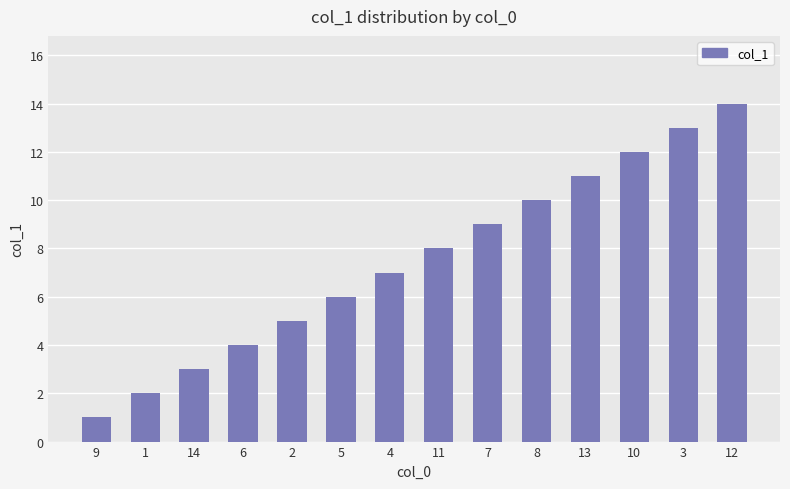

Reading left to right, transcribe all the data shown in this chart.

9=1	1=2	14=3	6=4	2=5	5=6	4=7	11=8	7=9	8=10	13=11	10=12	3=13	12=14